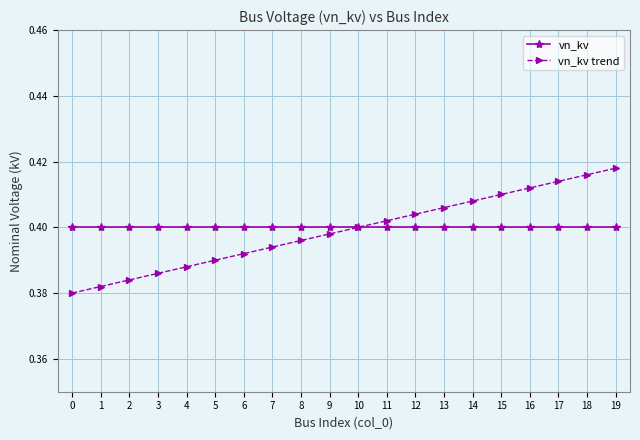

Does the chart display data point markers on the line(s)?

Yes